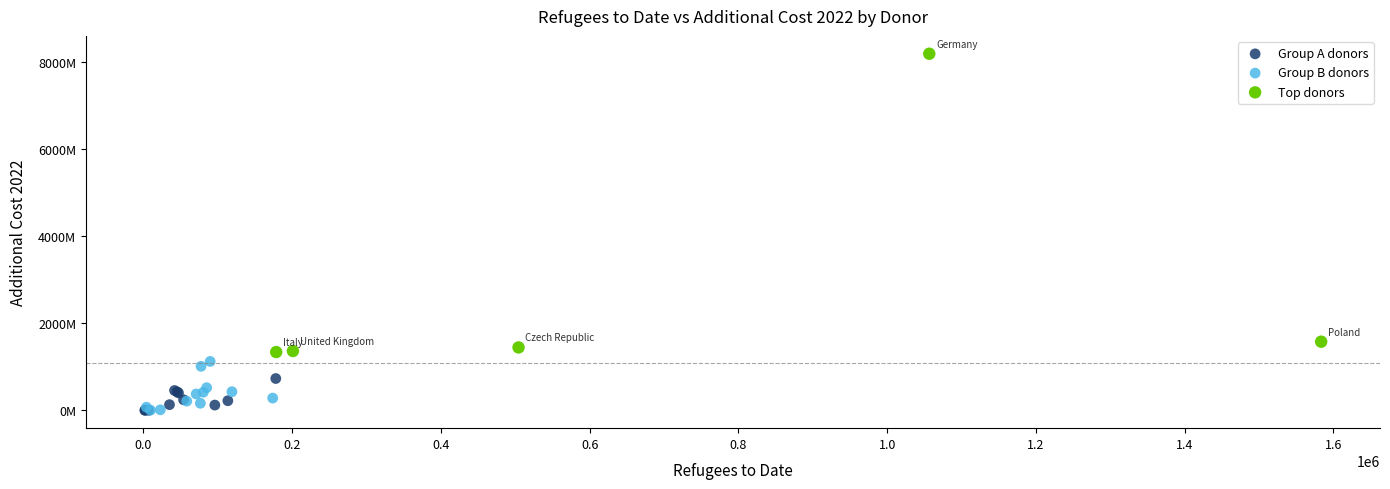

What are all the series names shown in the legend?

Group A donors, Group B donors, Top donors